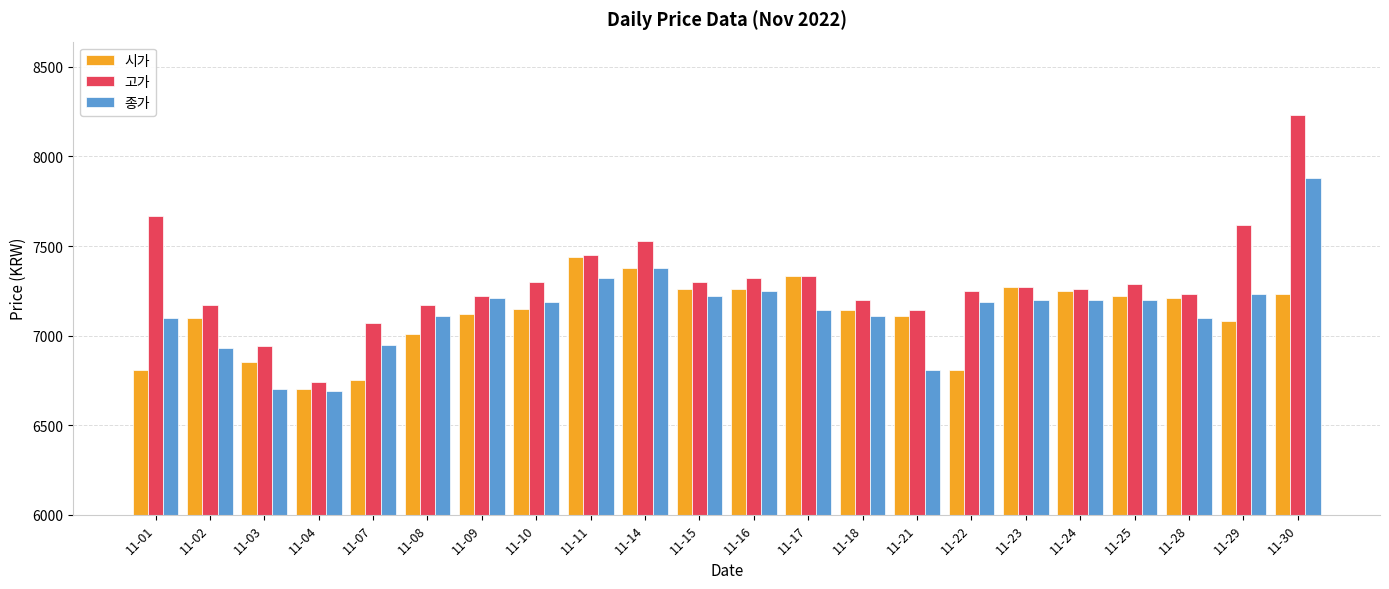

Between 11-08 and 11-10, which series saw the biggest shift?

시가